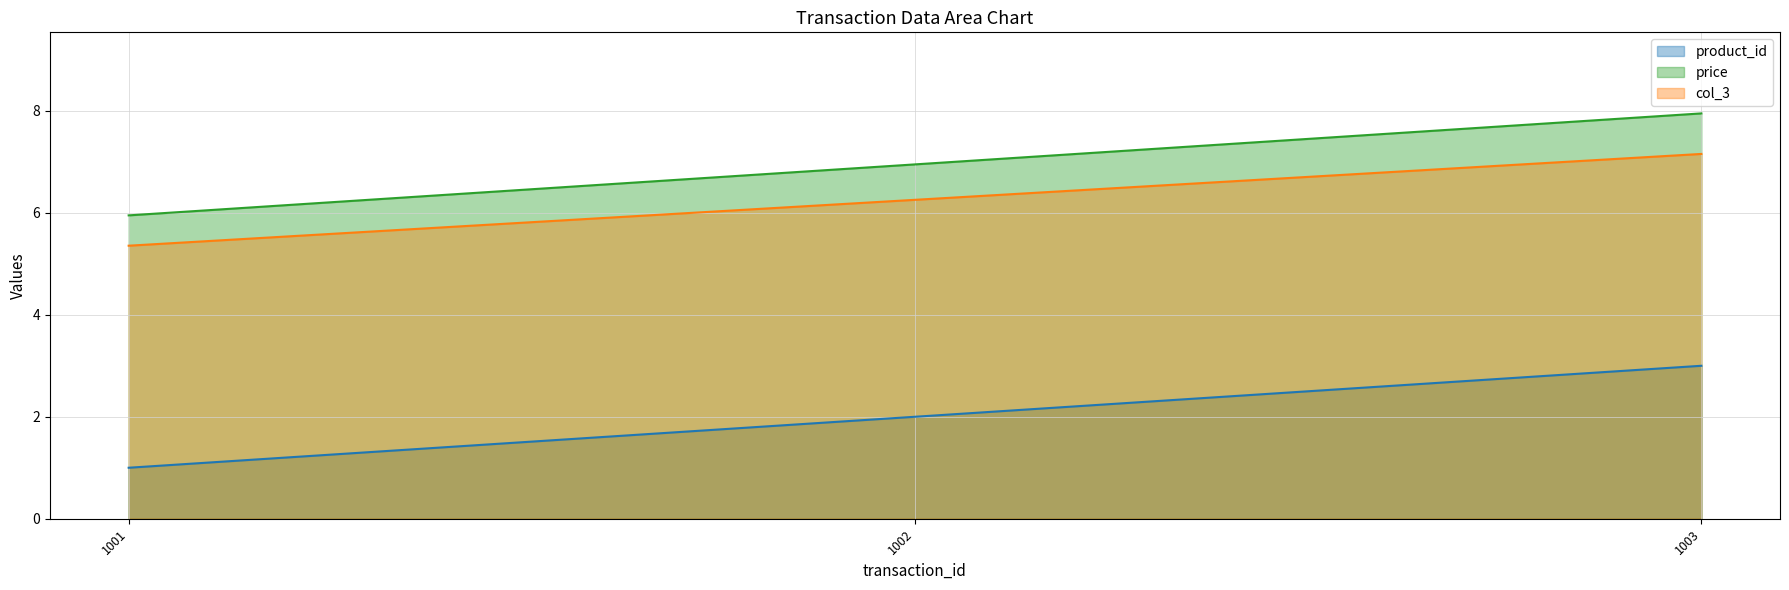

Is it true that col_3 equals 6.3 at 1002?

True